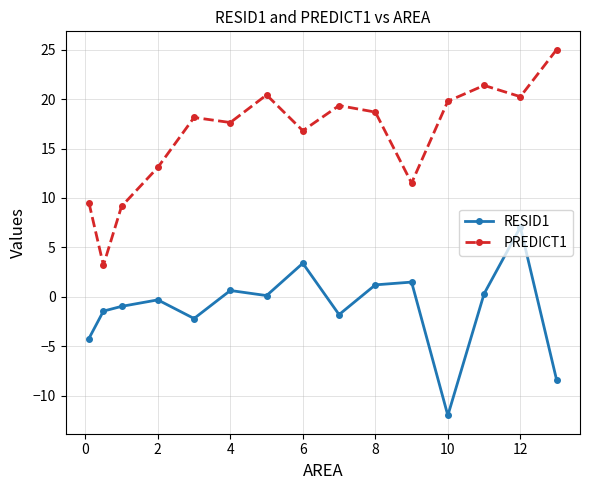

Rank the series by their average value, from lowest to highest.

RESID1, PREDICT1